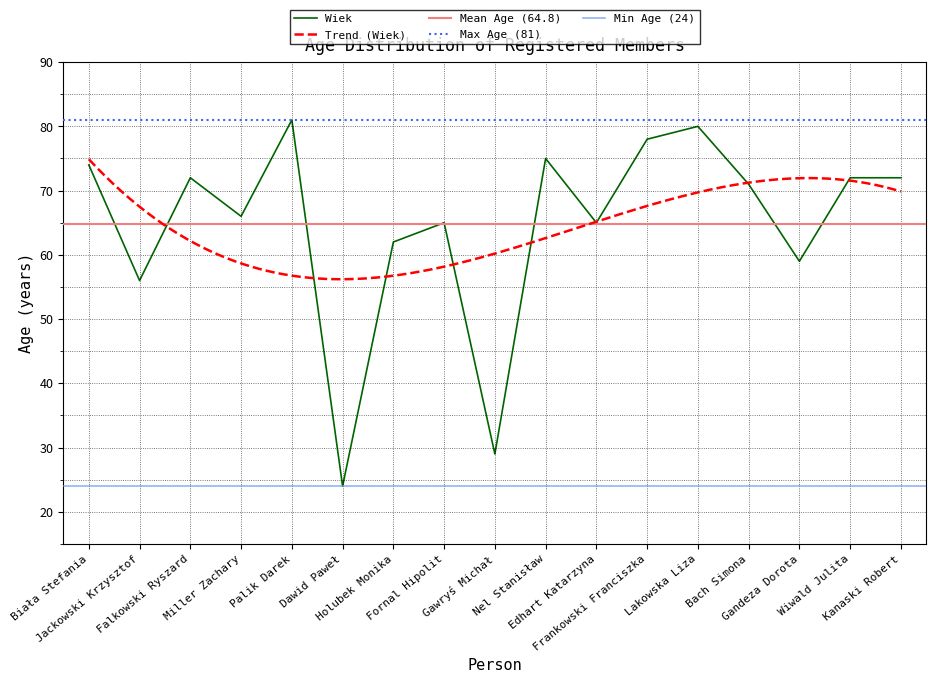

What is the sum of the values at Lakowska Liza and Falkowski Ryszard?

152